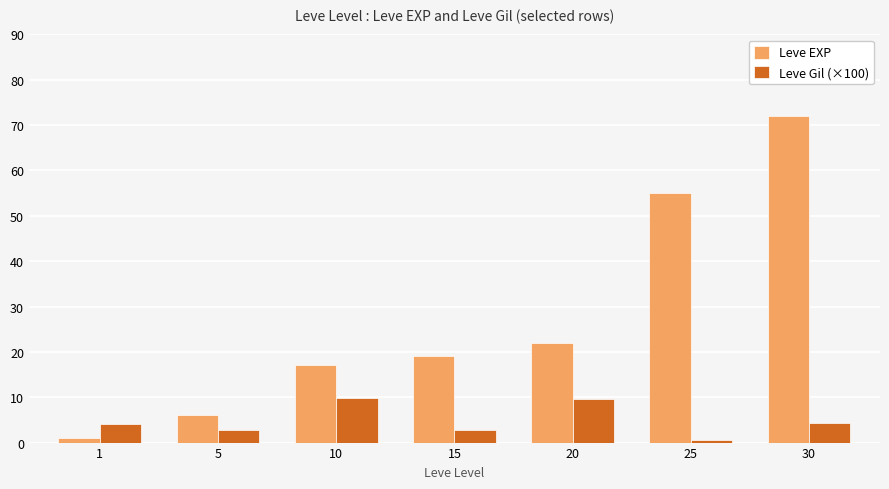

What is the maximum value shown in the chart?

72.0